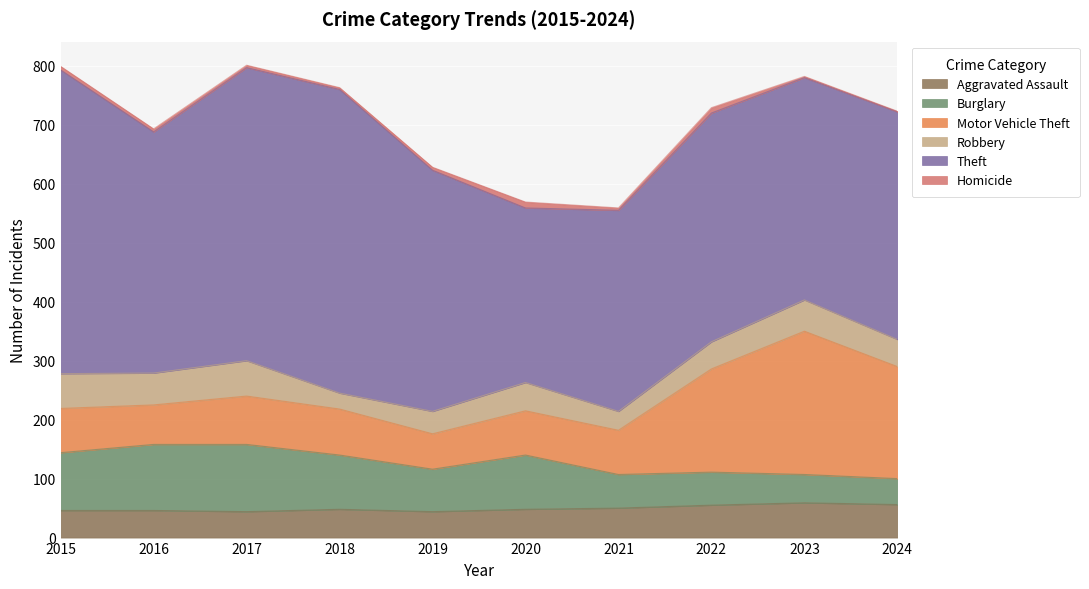

In Motor Vehicle Theft, how many points are lower than both neighbors (excluding endpoints)?

2